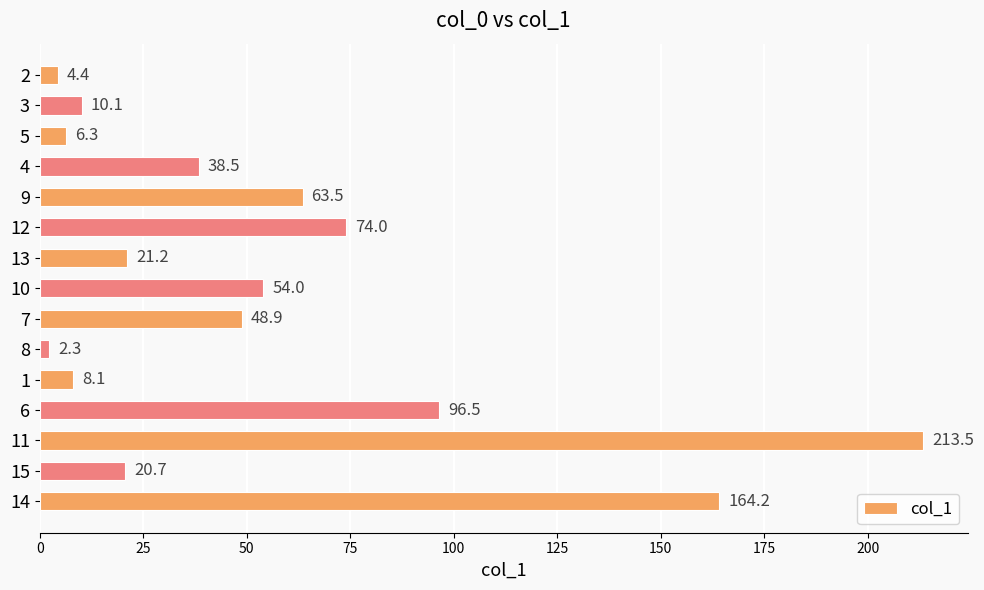

Reading top to bottom, list all the values displayed in this chart.

2=4.4	3=10.1	5=6.3	4=38.5	9=63.5	12=74.0	13=21.2	10=54.0	7=48.9	8=2.3	1=8.1	6=96.5	11=213.5	15=20.7	14=164.2